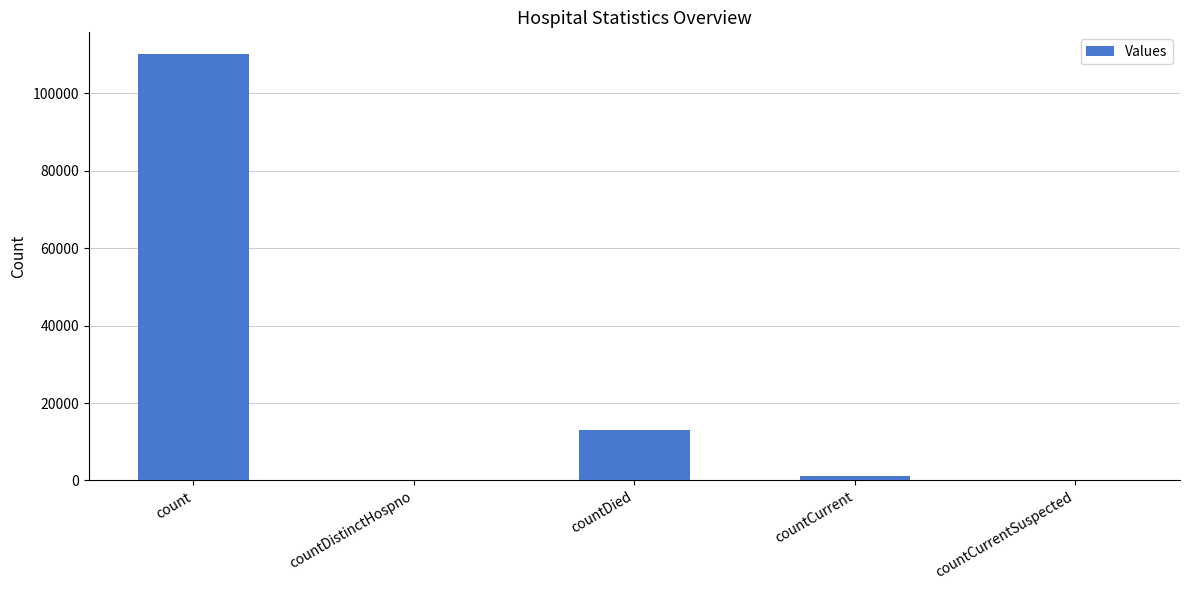

Reading left to right, transcribe all the data shown in this chart.

count=110204	countDistinctHospno=0	countDied=12961	countCurrent=1188	countCurrentSuspected=0